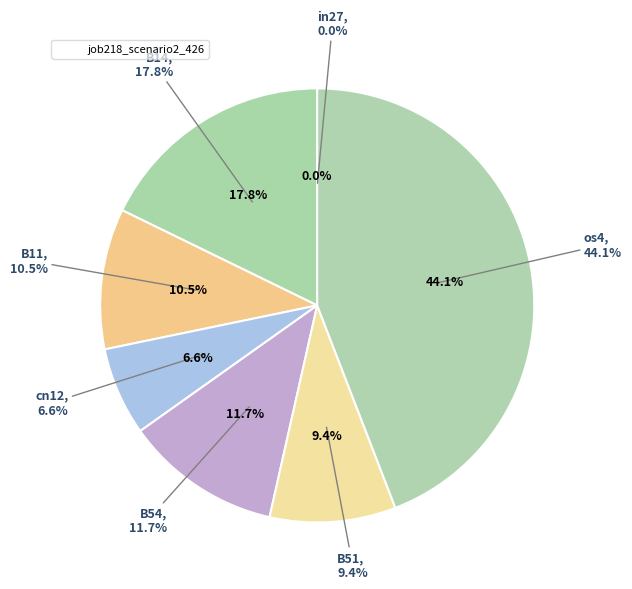

Rank the categories by value from lowest to highest.

in27, cn12, B51, B11, B54, B14, os4